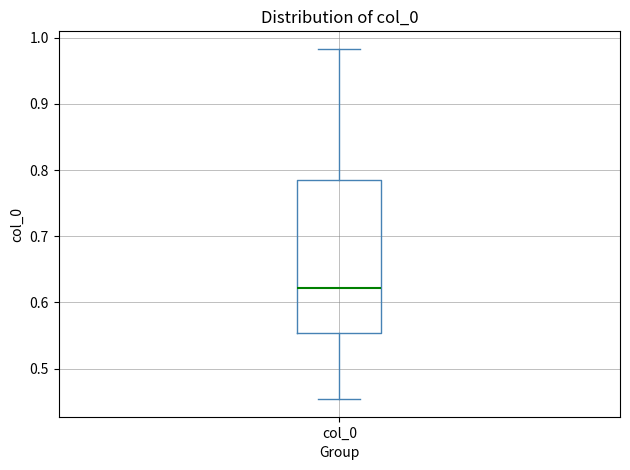

Where does the lower whisker of the box for col_0 end on the y-axis? The values are not printed on the chart, so give them approximately, as read against the axis.

0.45